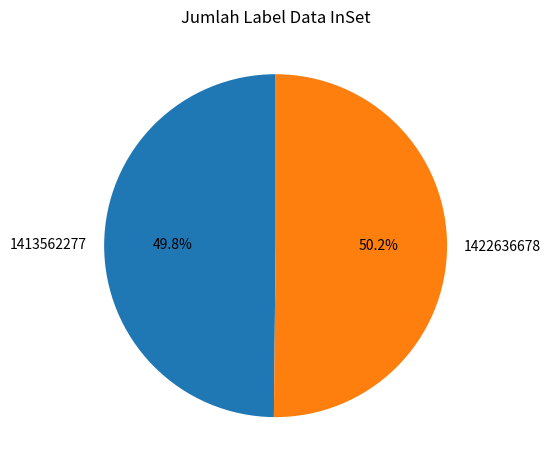

What portion of the pie excludes 1413562277?

50.2%